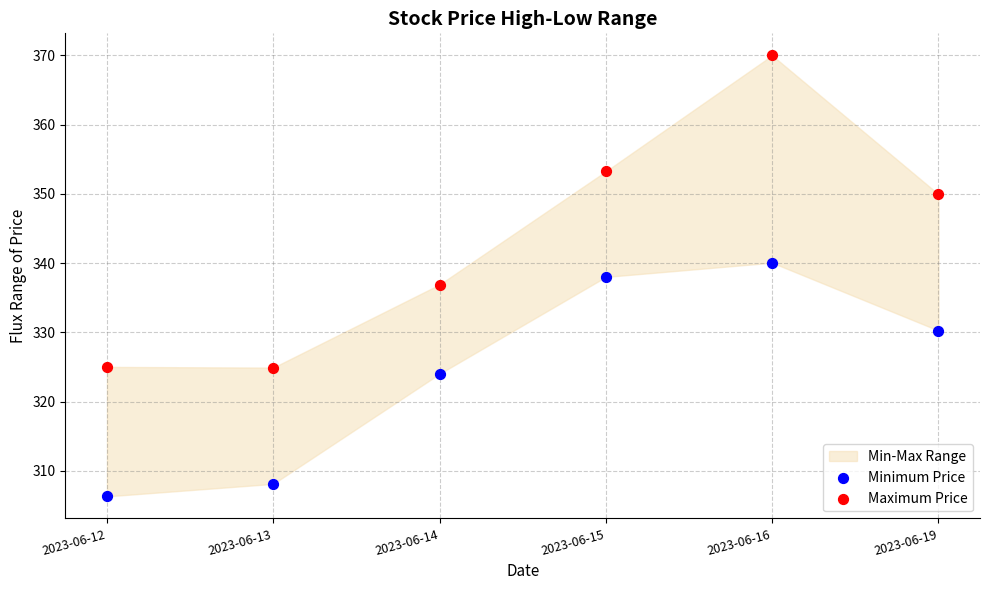

Which series contains the highest Y value?

Maximum Price